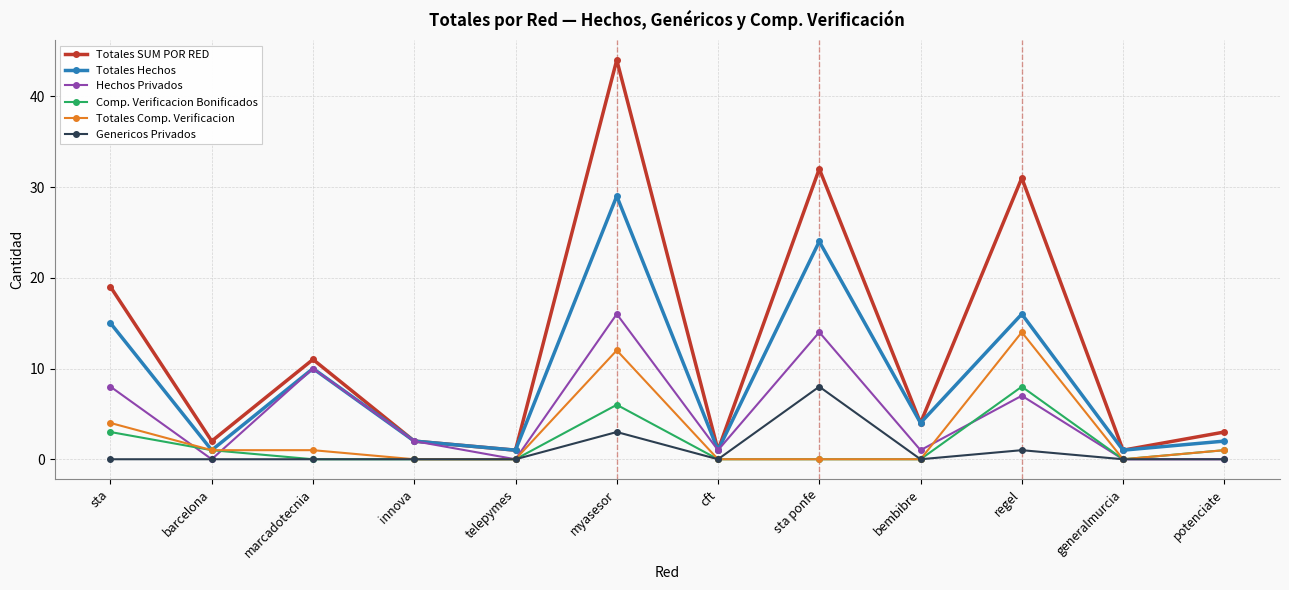

True or false: Totales SUM POR RED and Genericos Privados cross at least once.

False